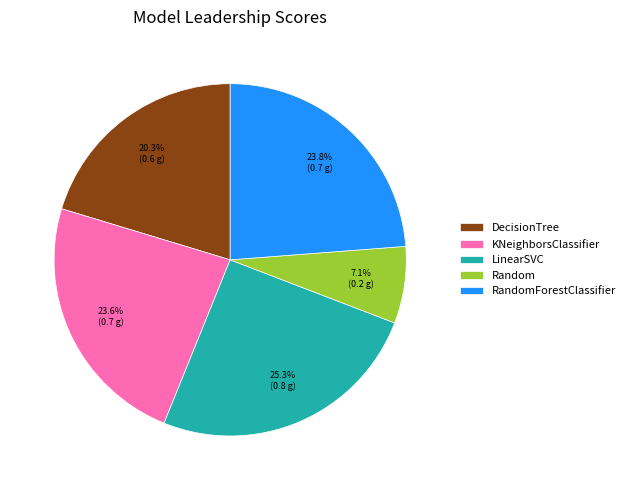

Does RandomForestClassifier represent more than half of the total?

No